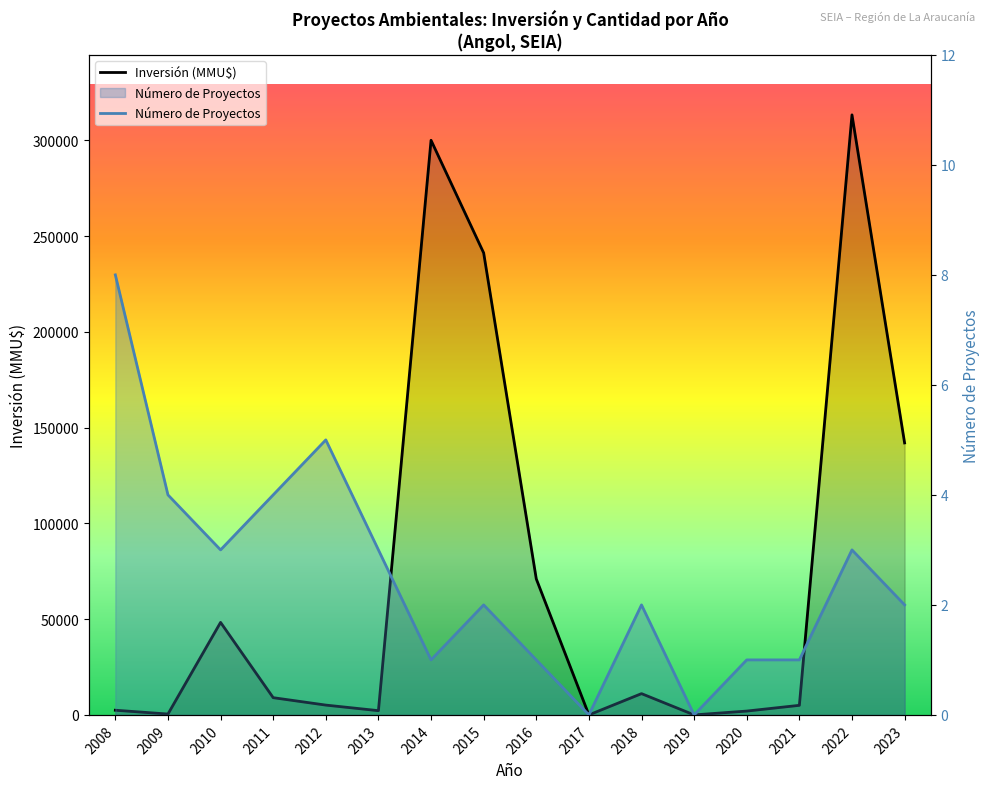

Between 2016 and 2009, which is larger?

2016